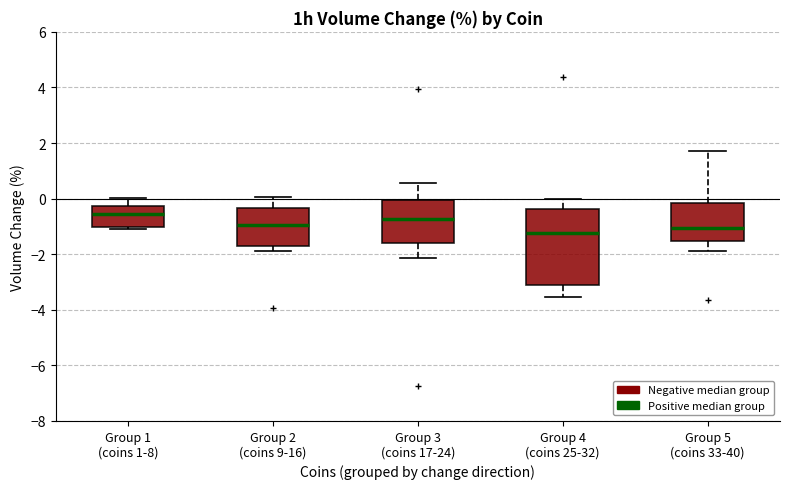

Which box is the tallest, from its lower edge to its upper edge?

Group 4 (coins 25-32)